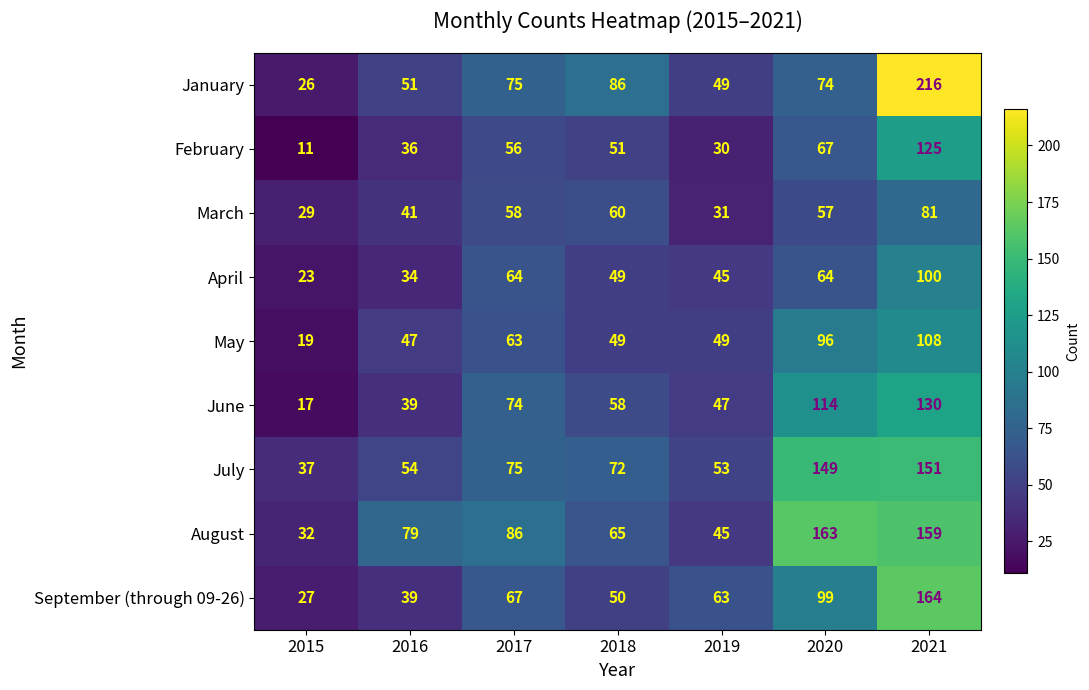

Which series has the largest total across all categories?

August